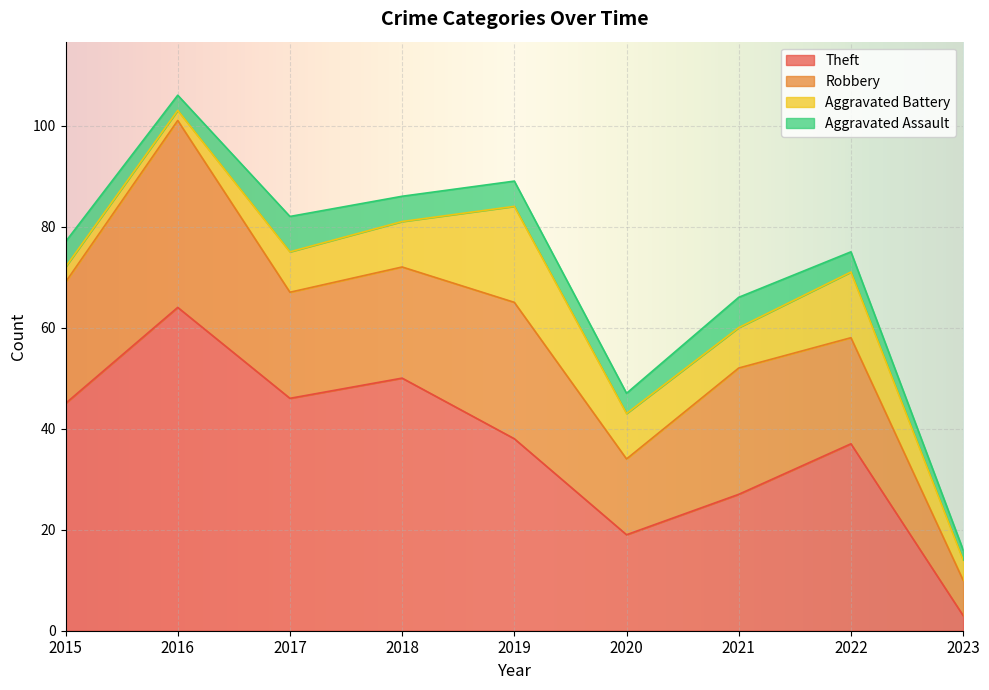

At which category is the sum across all series the highest?

2016